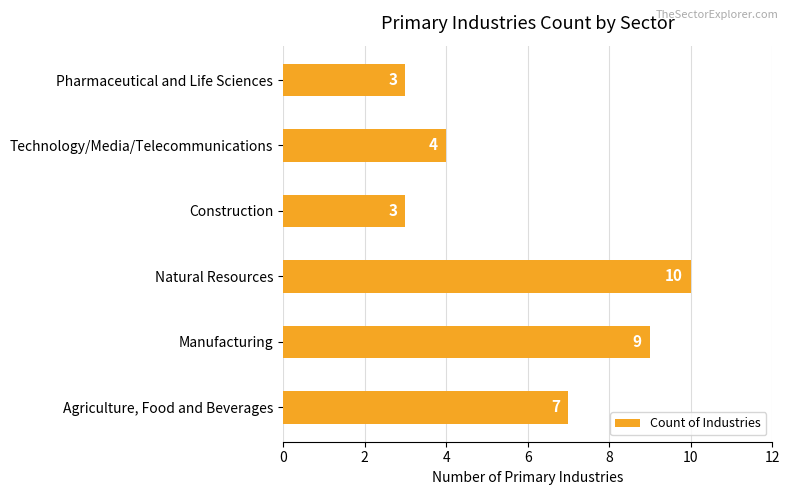

Is it true that the value at Pharmaceutical and Life Sciences is 2?

False